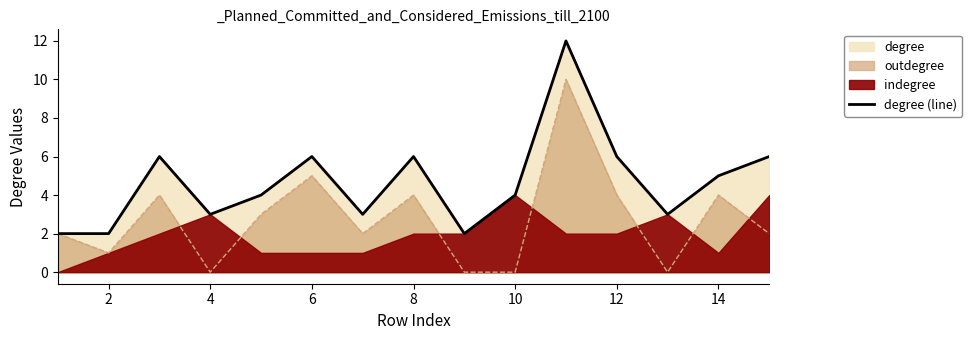

The degree (line) series shows 7 at 10. True or false?

False